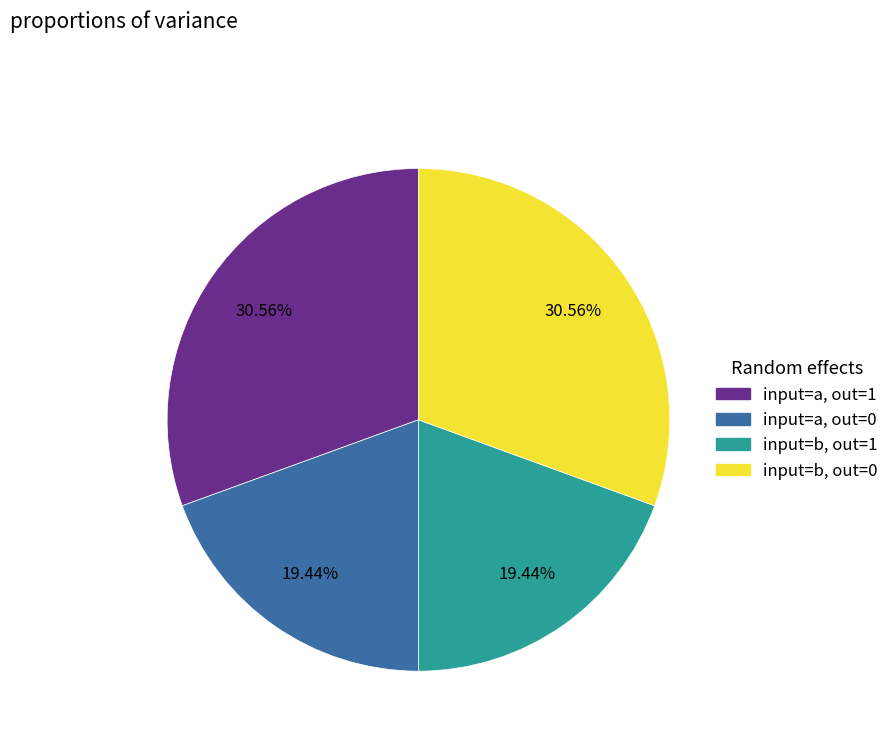

Does any single category account for the majority?

No